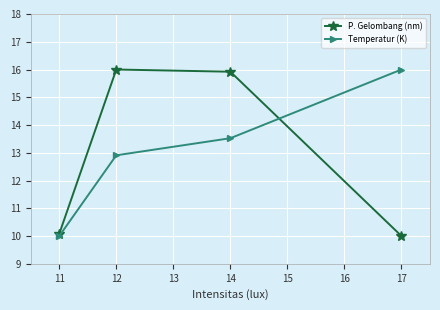

What is the spread (max minus min) of values at 12?

3.1